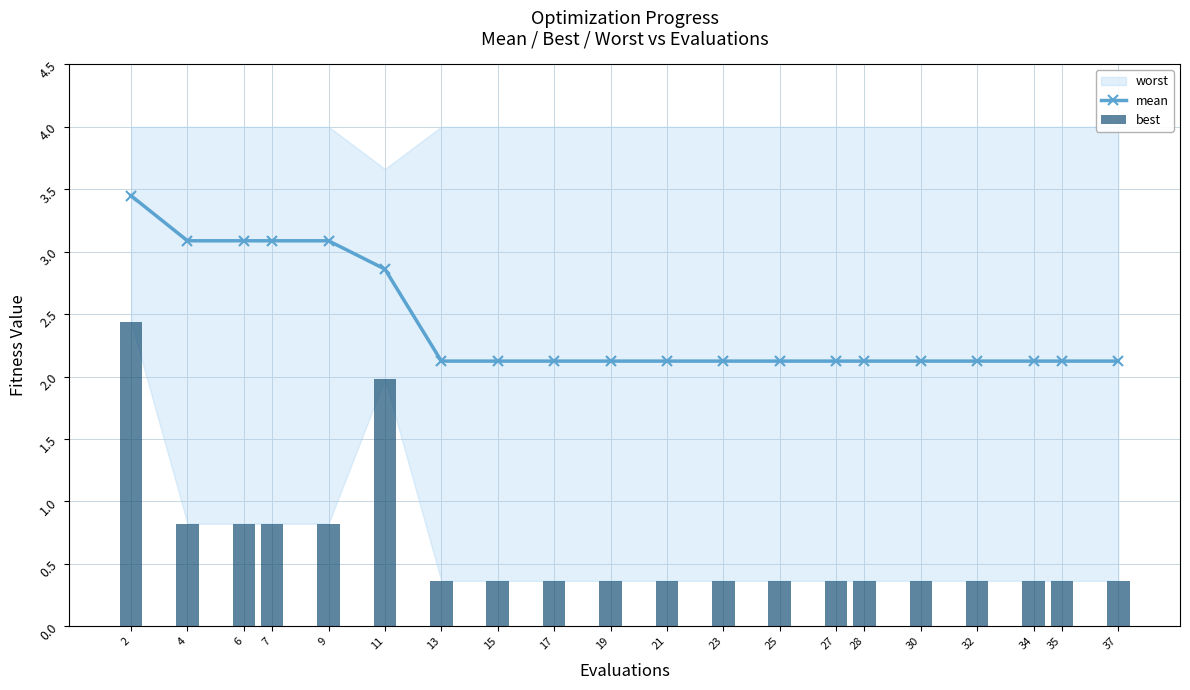

What is the minimum value shown in the chart?

0.4